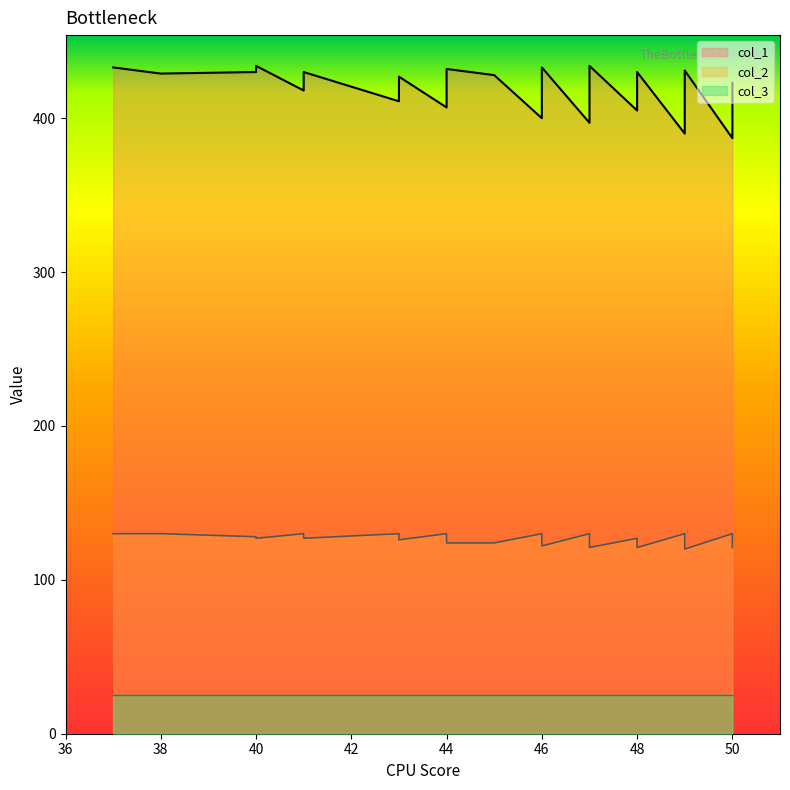

At which label does col_1 first exceed 419?

37